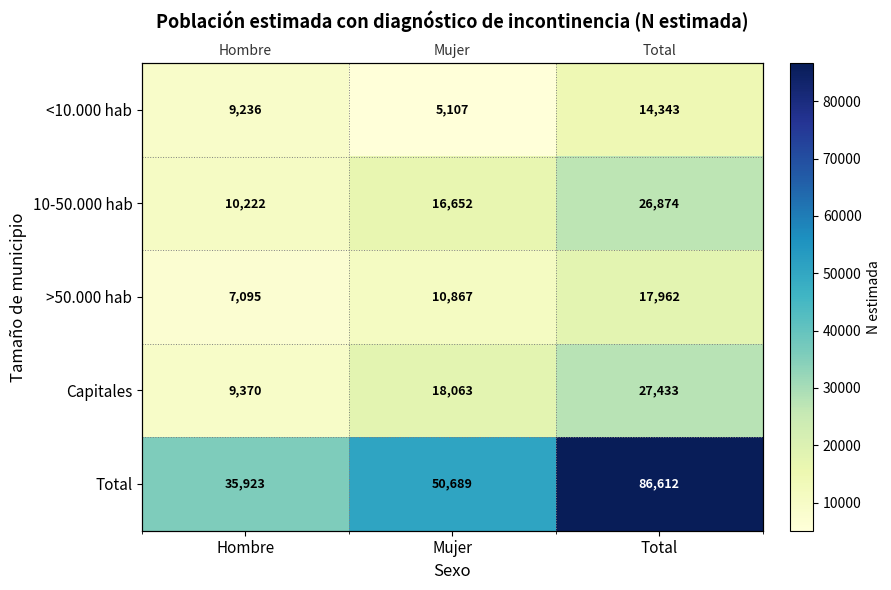

How many values in the 10-50.000 hab series exceed 16652?

1